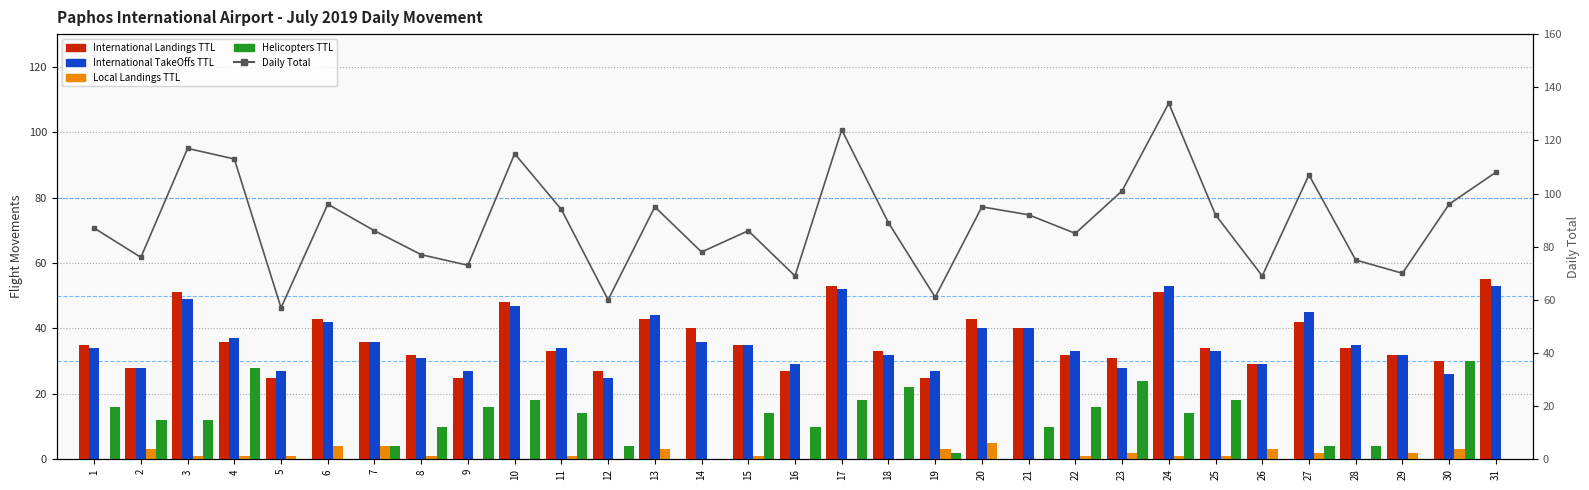

Which series has the widest spread of values?

Daily Total